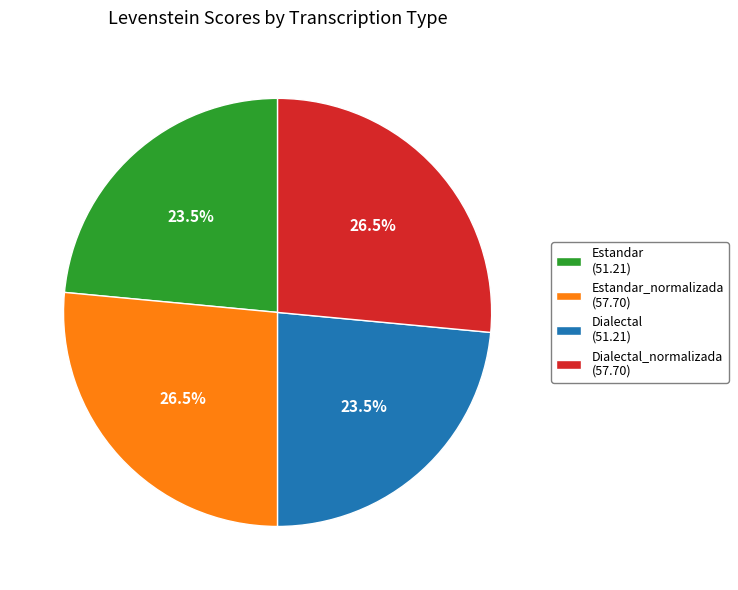

How many slices are in this pie chart?

4